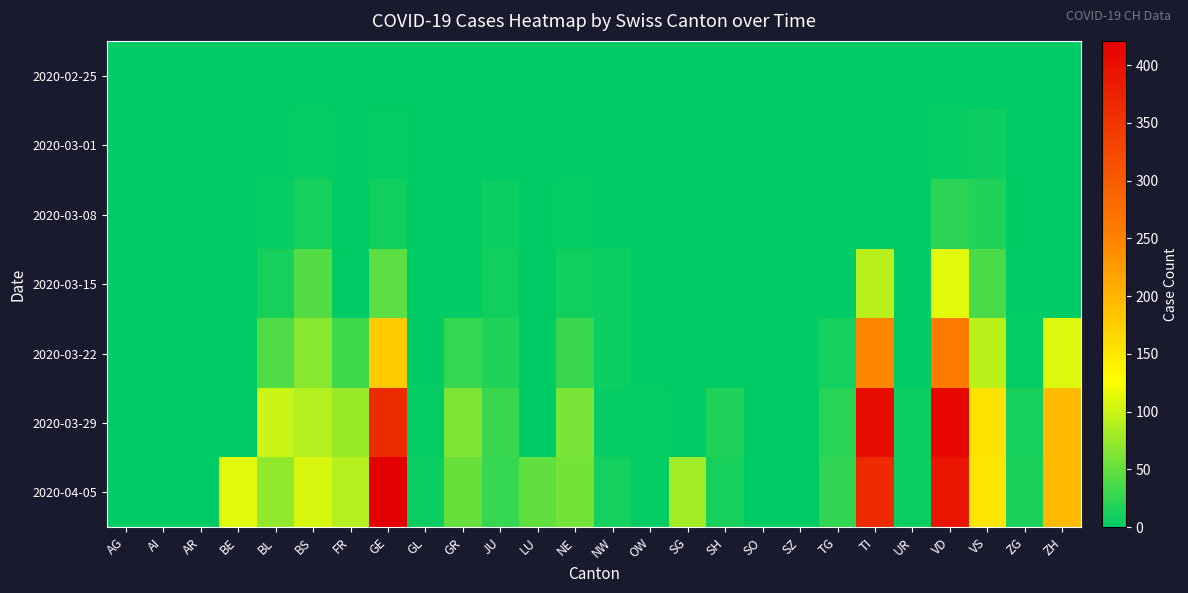

Count the number of data series in this chart.

7